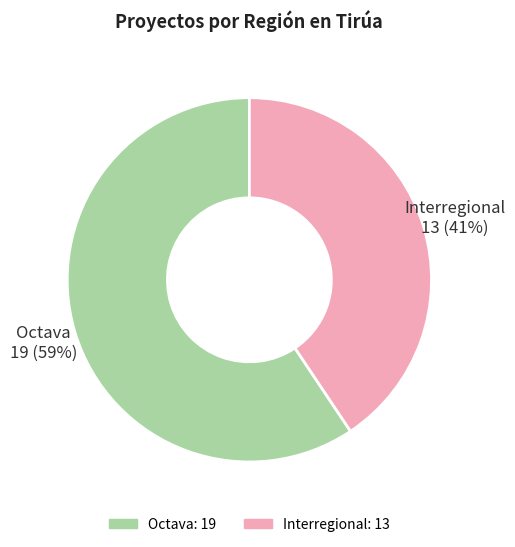

Do Octava and Interregional together represent more than half of the pie?

Yes